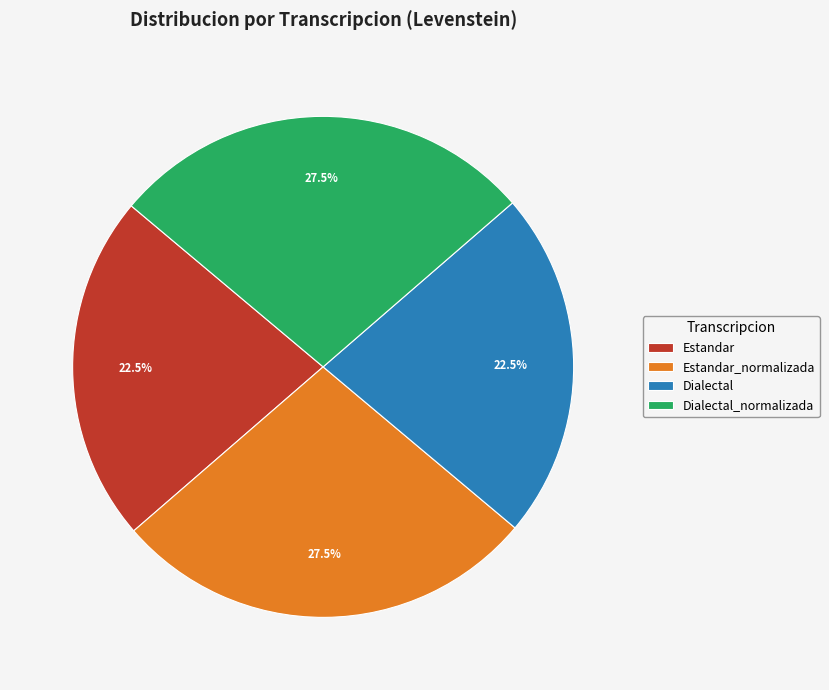

What percentage is NOT represented by Estandar?

77.5%